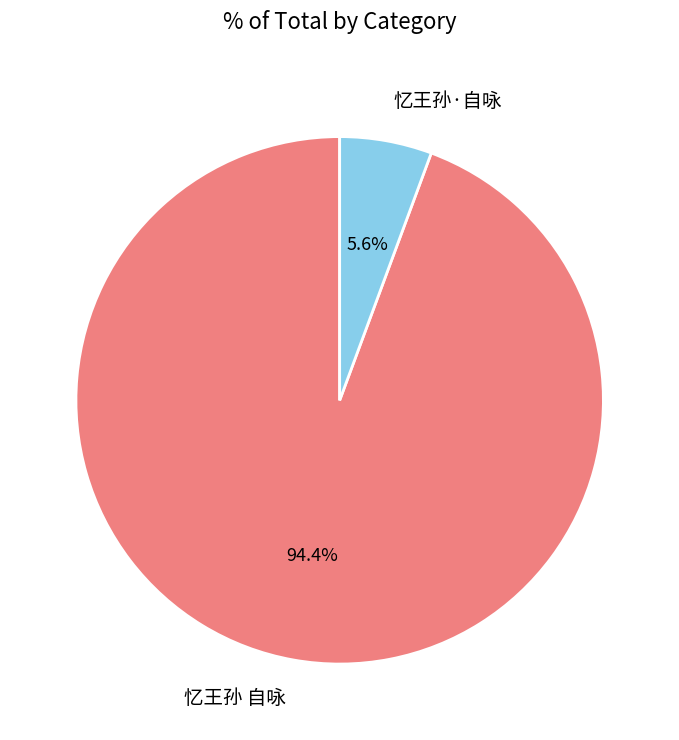

How many slices are in this pie chart?

2